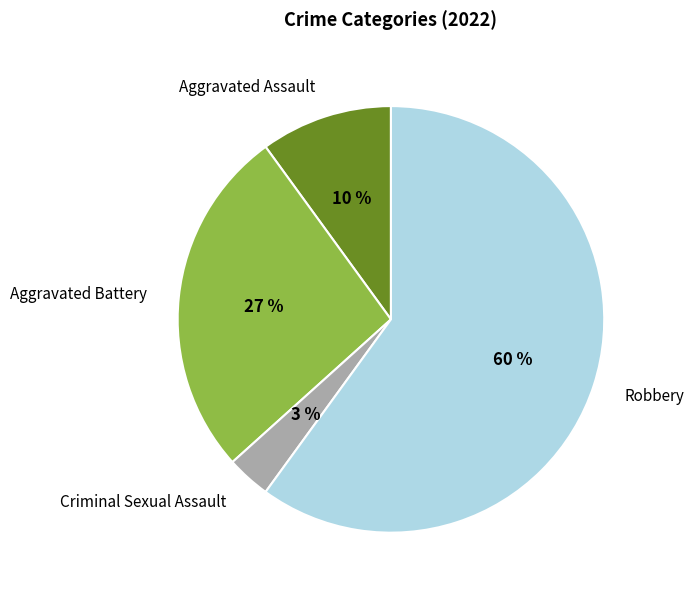

Rank the categories by value from highest to lowest.

Robbery, Aggravated Battery, Aggravated Assault, Criminal Sexual Assault